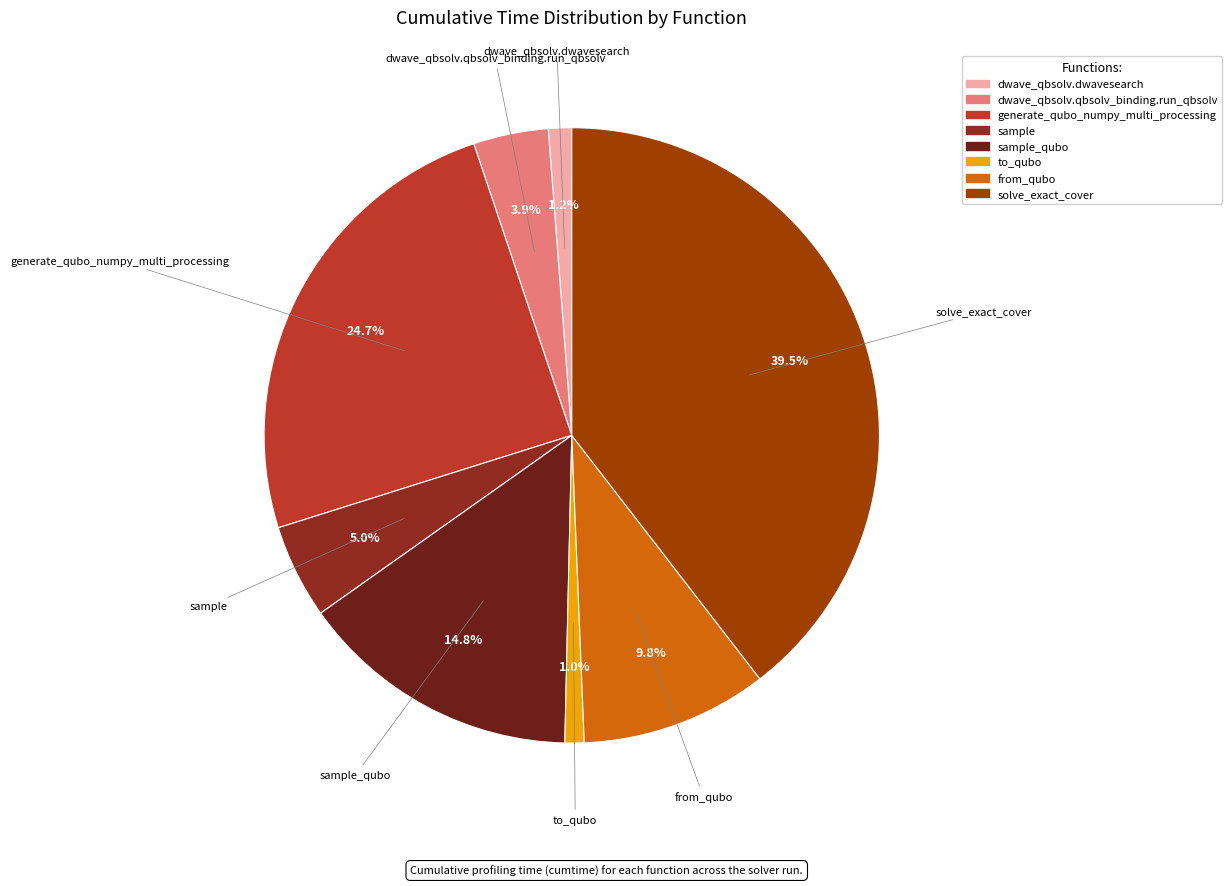

Which slice is the smallest?

to_qubo